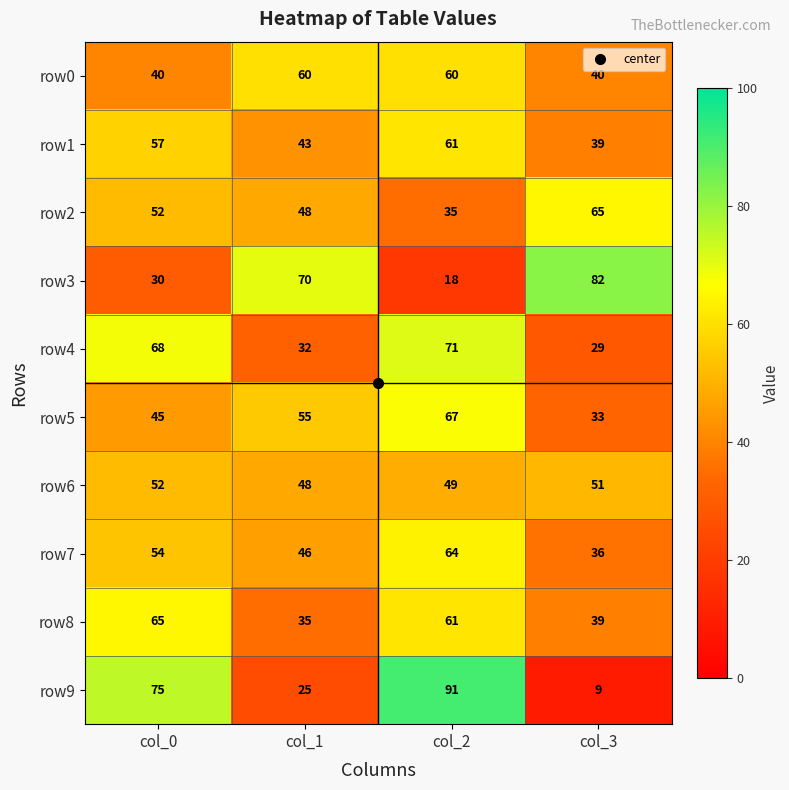

What is the difference between the row3 values at col_0 and col_2?

12